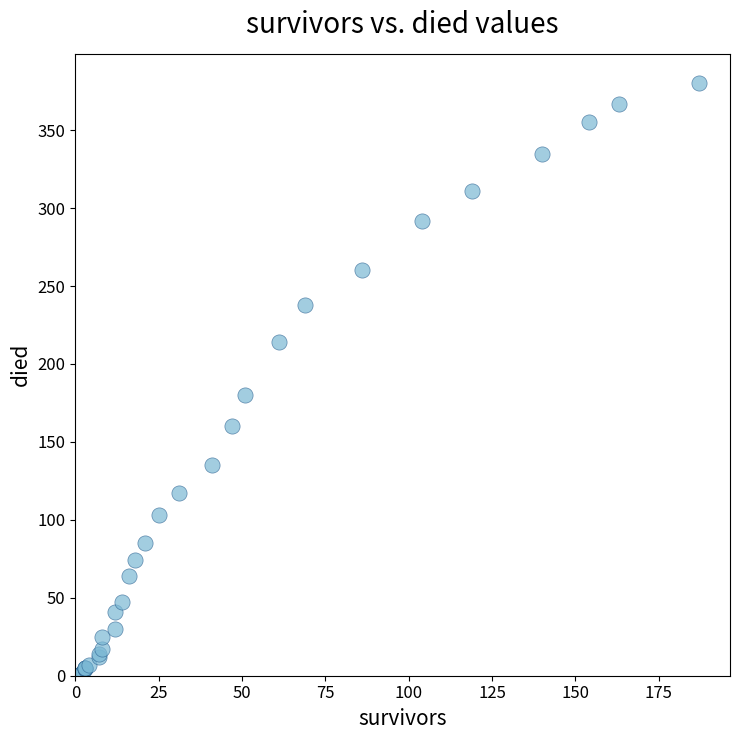

What Y value in the scatter plot is closest to 190?

180